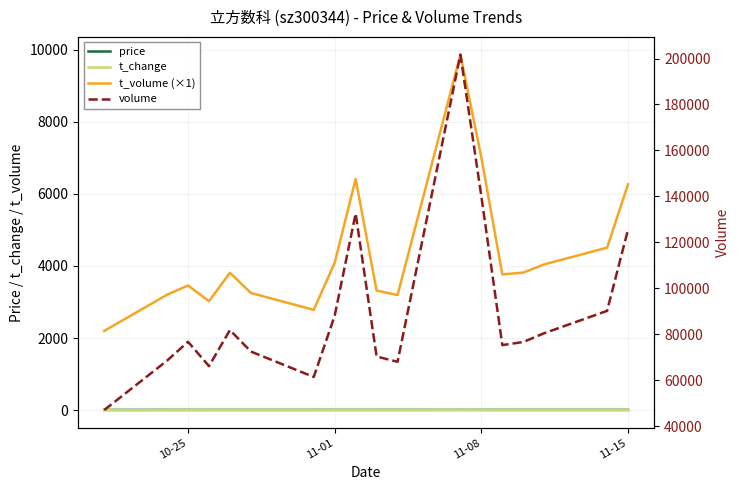

Where does the t_volume (×1) series first go above 3812?

11-01